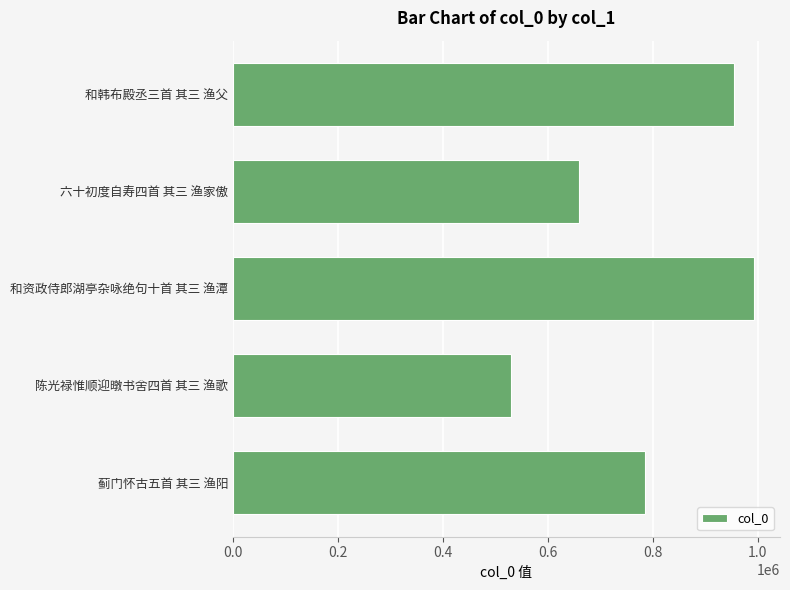

Is it true that the value at 和韩布殿丞三首 其三 渔父 is 955294?

True